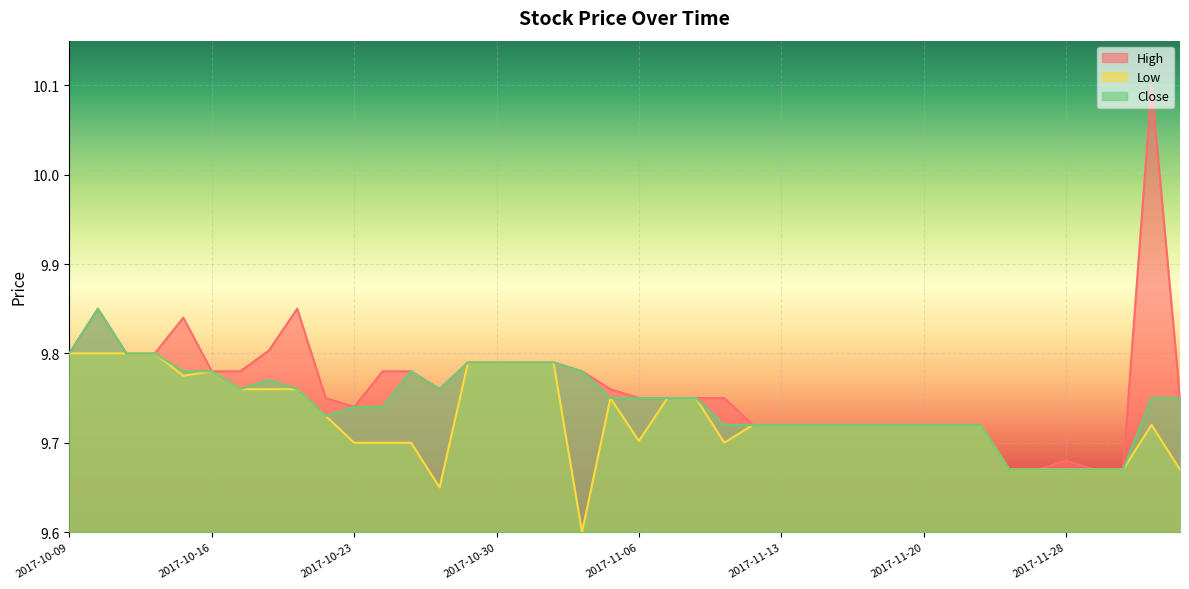

Rank the series by their average value, from lowest to highest.

Low, Close, High